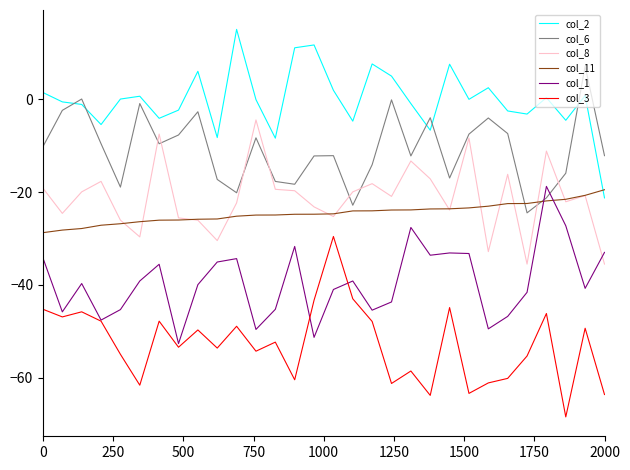

What is the lowest value of the col_1 series?

-52.7